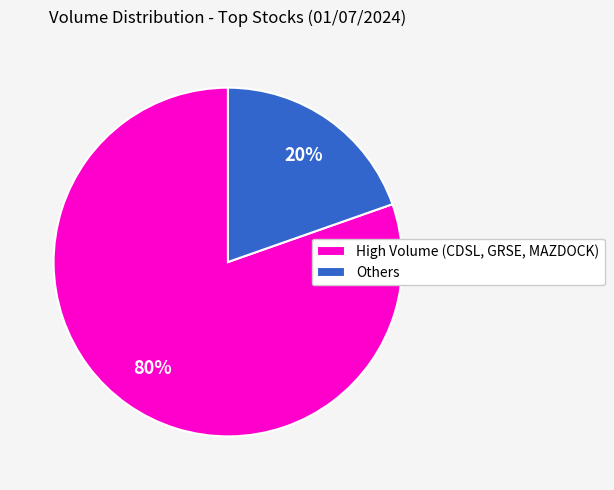

Between High Volume (CDSL, GRSE, MAZDOCK) and Others, which is larger?

High Volume (CDSL, GRSE, MAZDOCK)